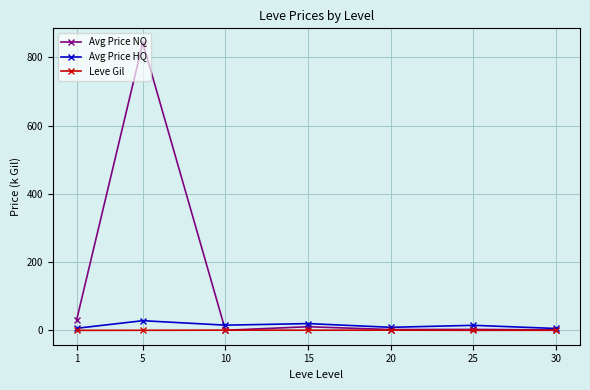

How many data points in Avg Price NQ are less than 2?

2